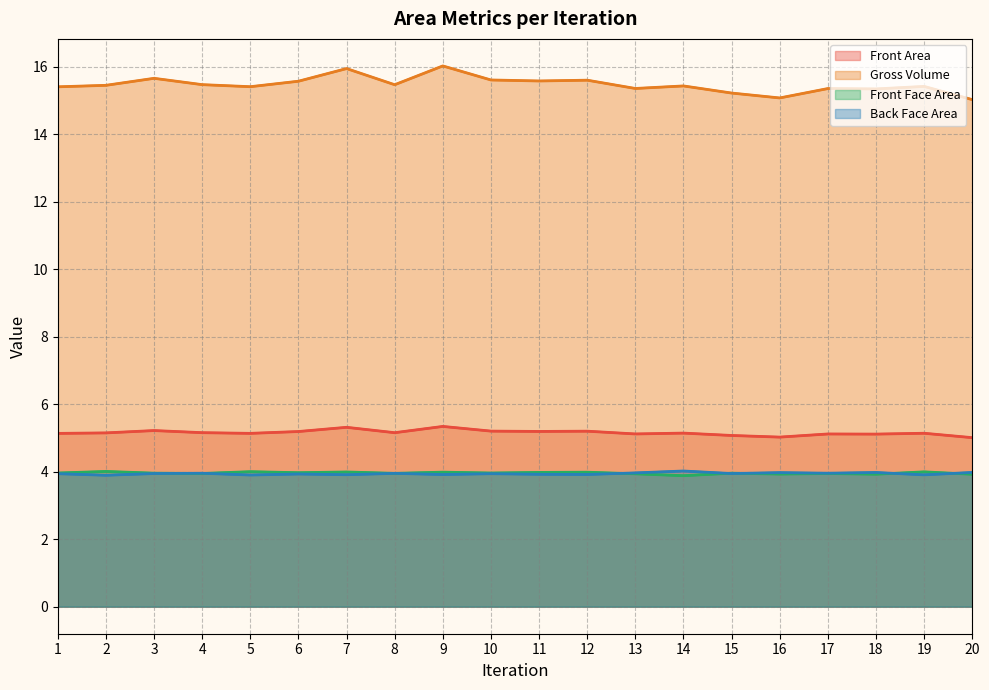

What is the total value across all series at 3?

28.8